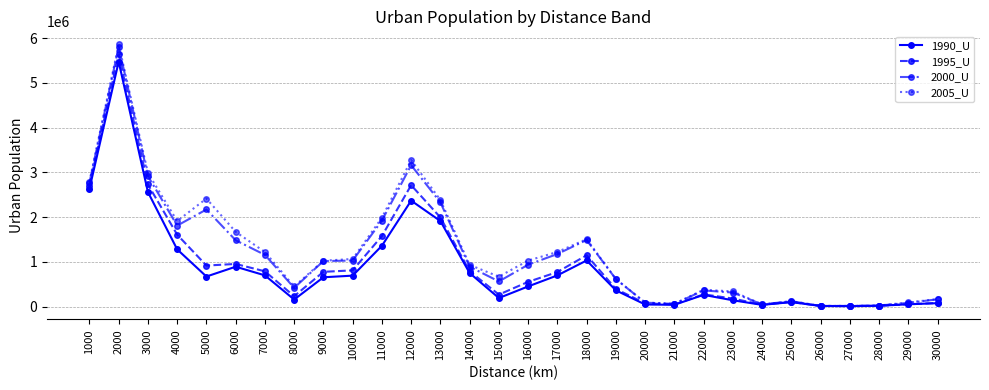

True or false: 1990_U has more than 1 interior local peaks.

True